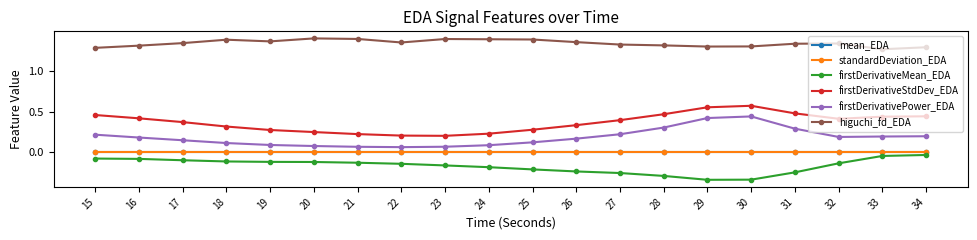

True or false: firstDerivativePower_EDA and standardDeviation_EDA cross at least once.

False